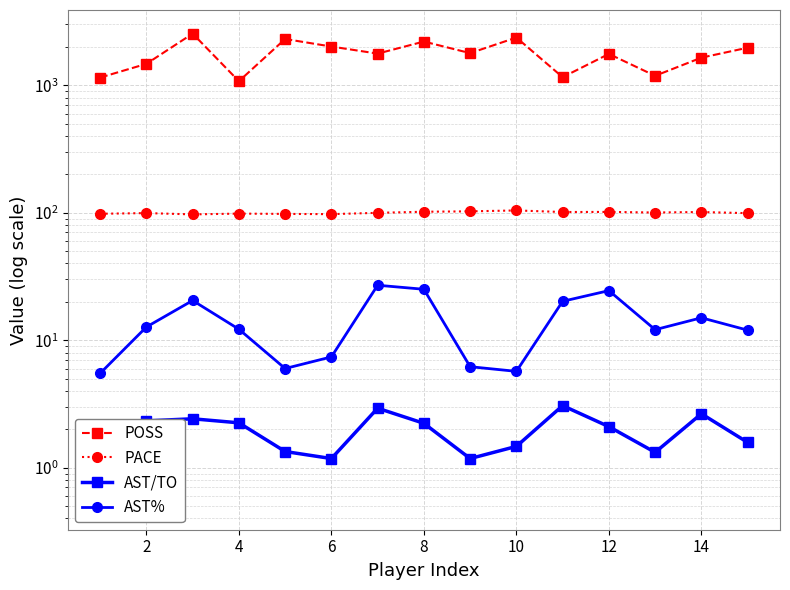

What is the greatest value displayed?

2541.0